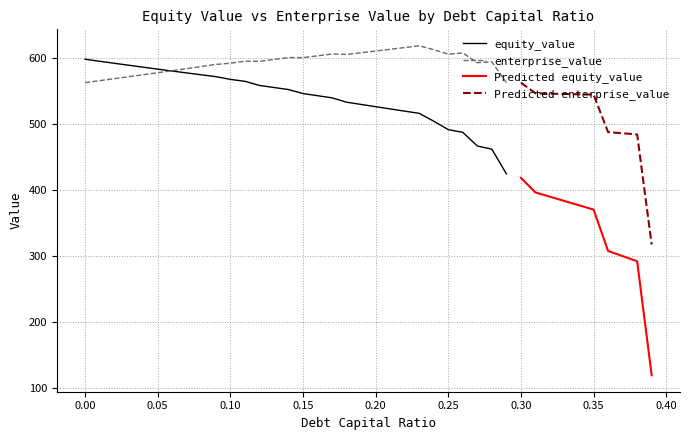

Which series changed the most between 0.08 and 0.11?

equity_value